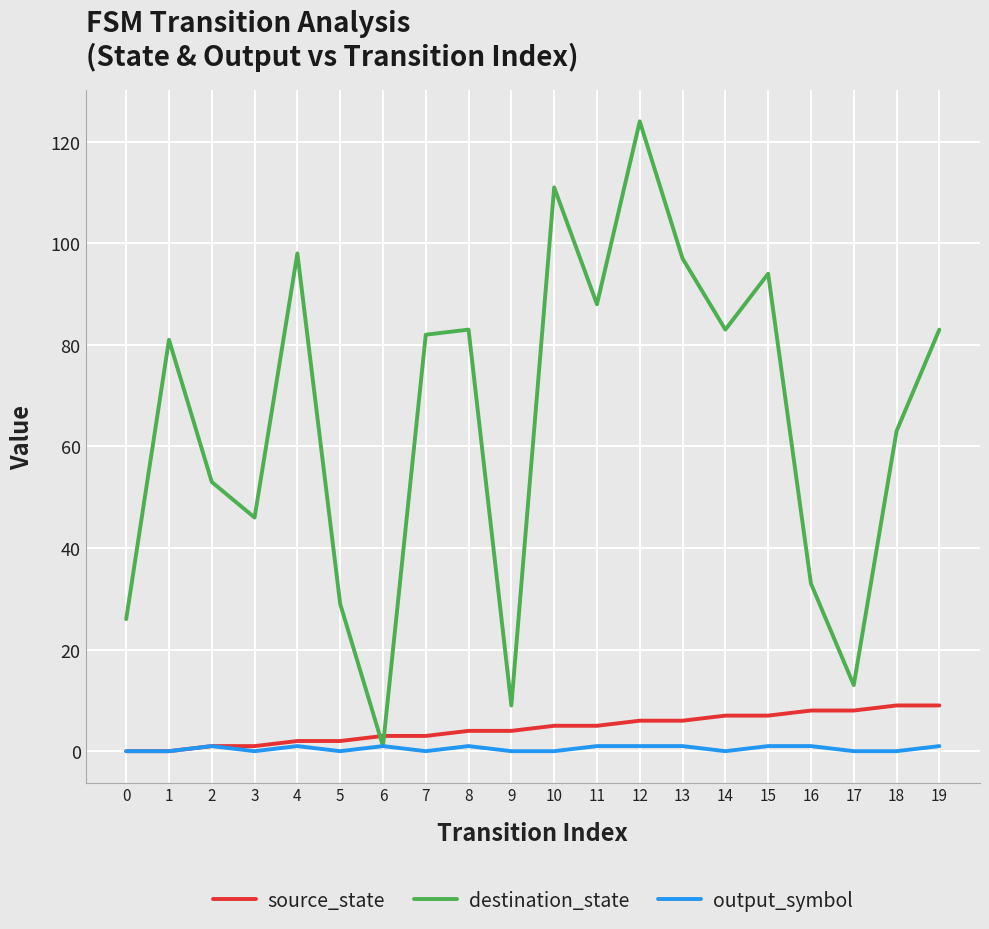

Is this an area chart (filled region under the line)?

No